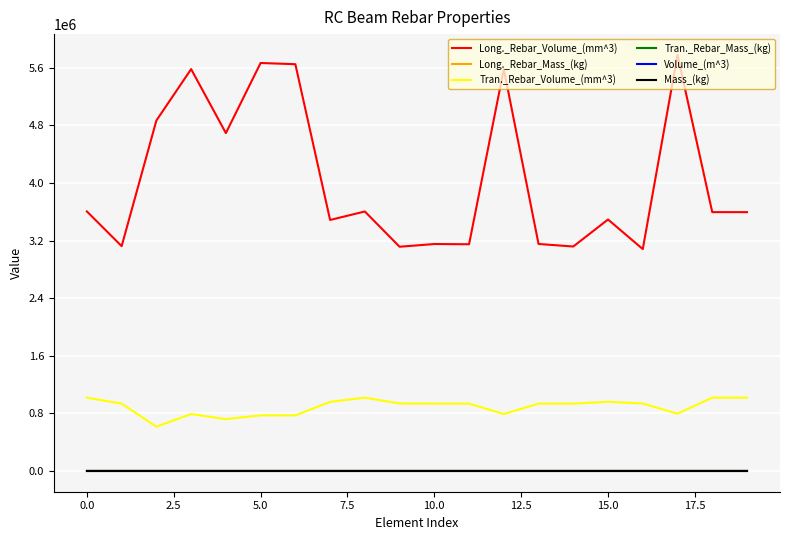

Which series has the largest range (max minus min)?

Long._Rebar_Volume_(mm^3)